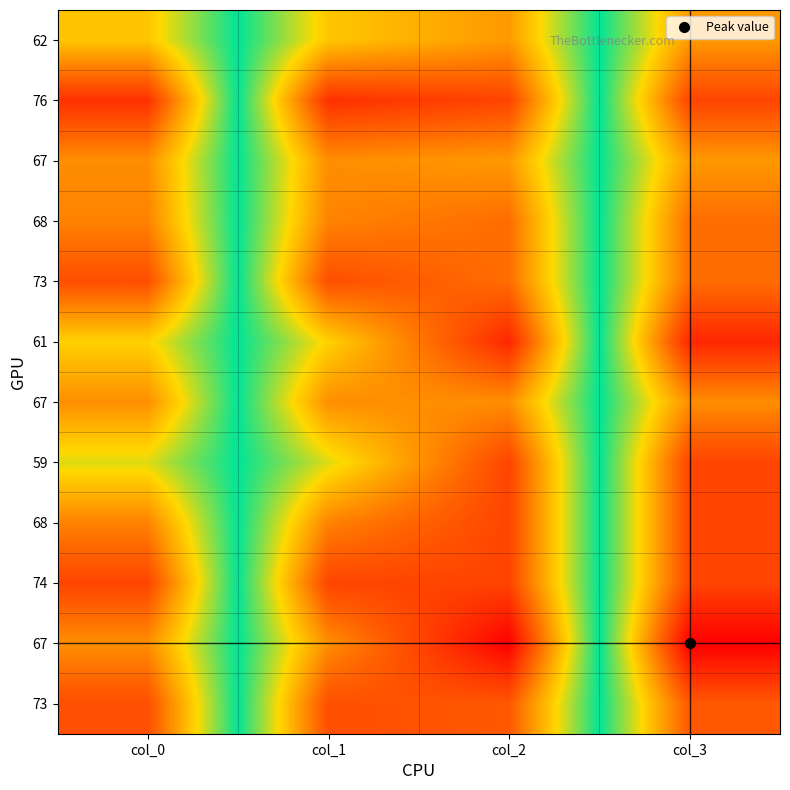

What is the spread (max minus min) of values at col_2?

0.2